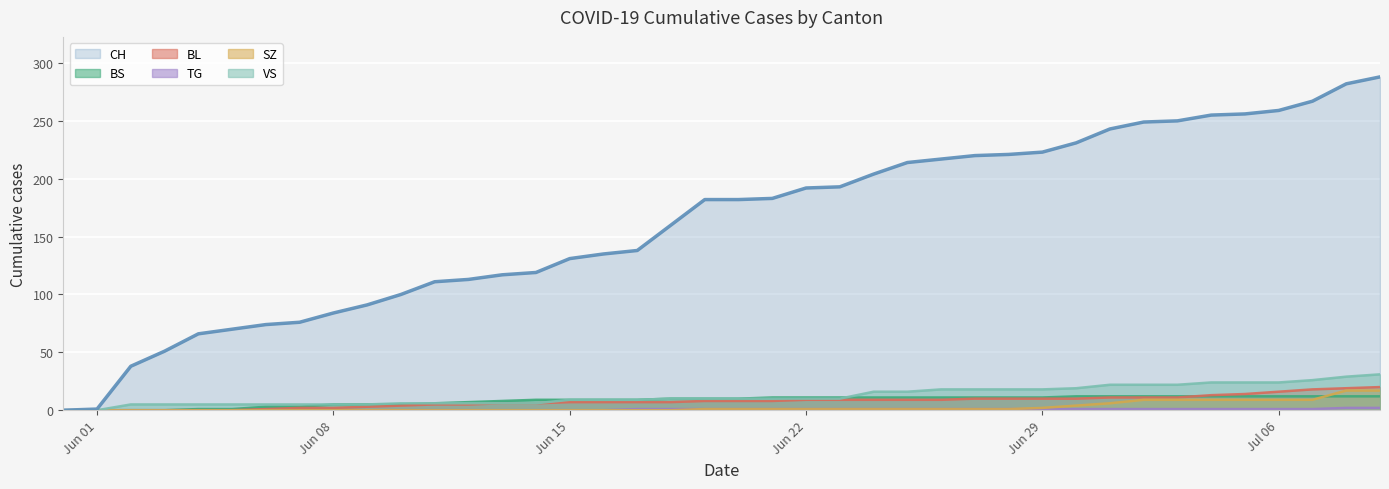

What is the label of the 28th point from the left?

2020-06-27